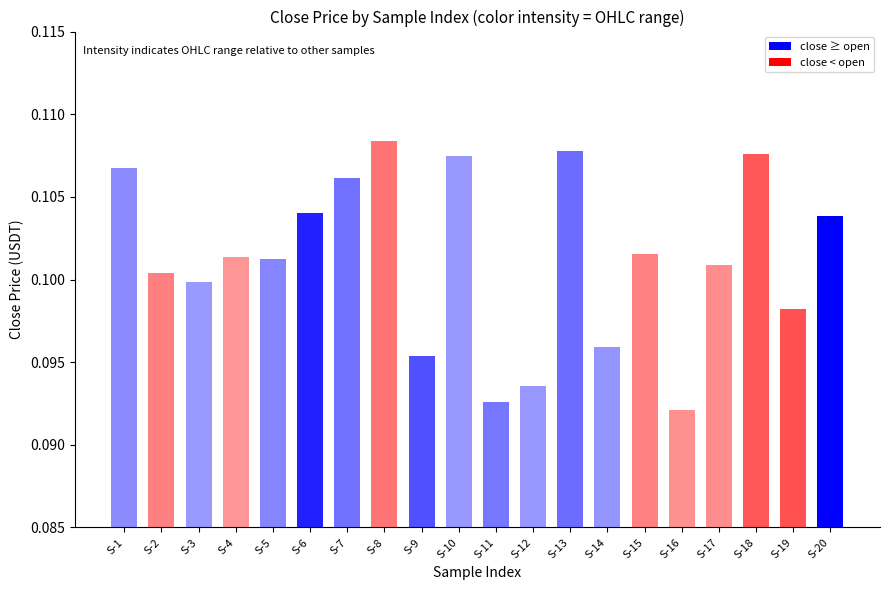

Which has a higher value, S-1 or S-15?

S-1